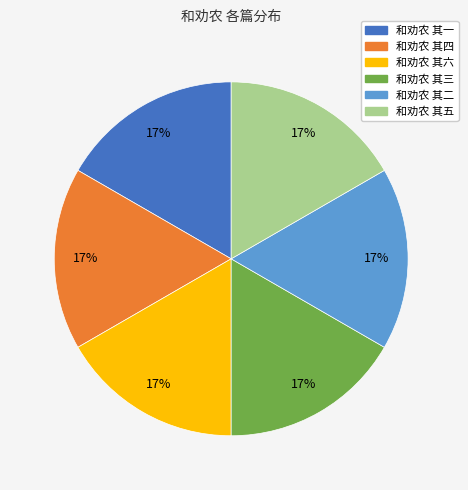

Do 和劝农 其四 and 和劝农 其五 together represent more than half of the pie?

No